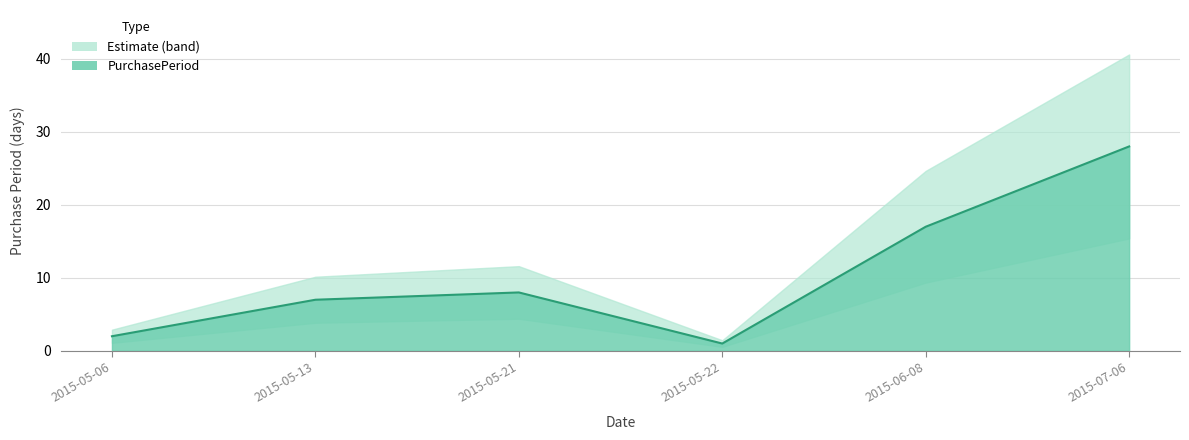

Reading right to left, list all the values displayed in this chart.

2015-07-06=28	2015-06-08=17	2015-05-22=1	2015-05-21=8	2015-05-13=7	2015-05-06=2